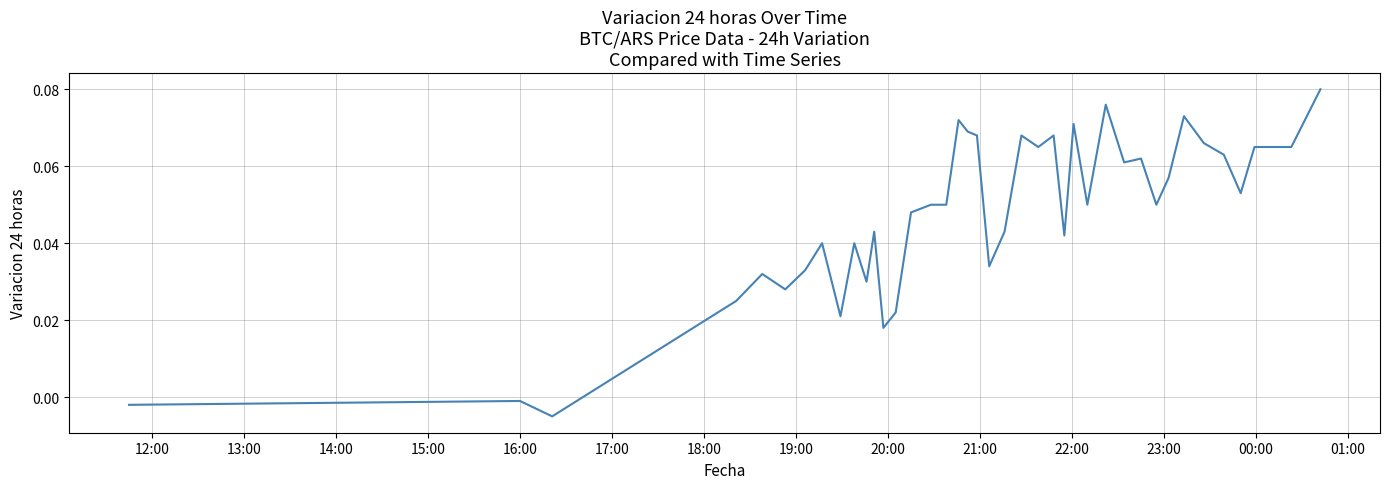

How many values are above zero?

37